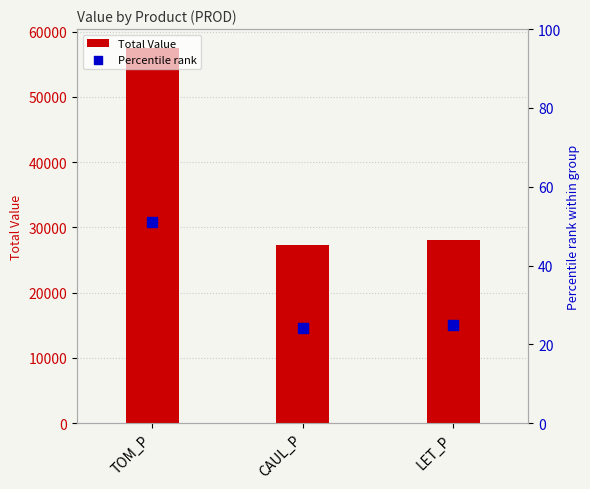

Which series has the largest total across all categories?

Total Value